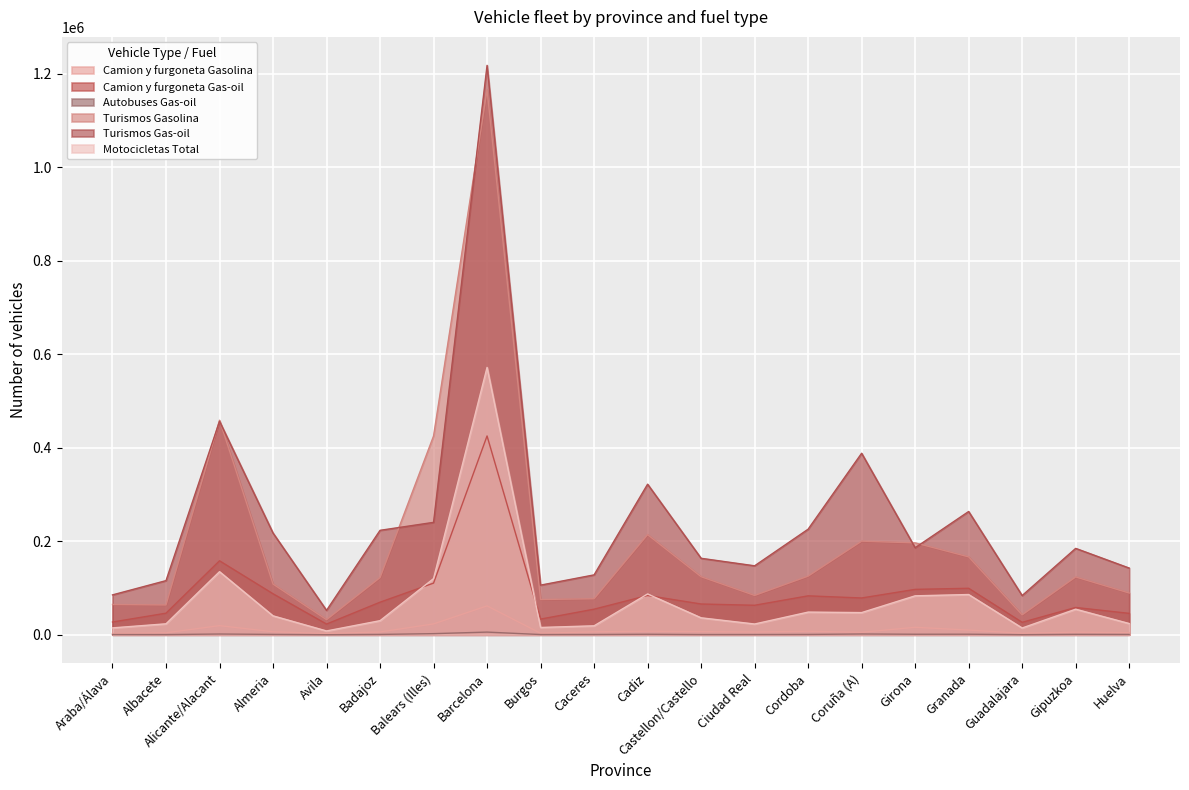

What is the label of the 18th point from the left?

Guadalajara